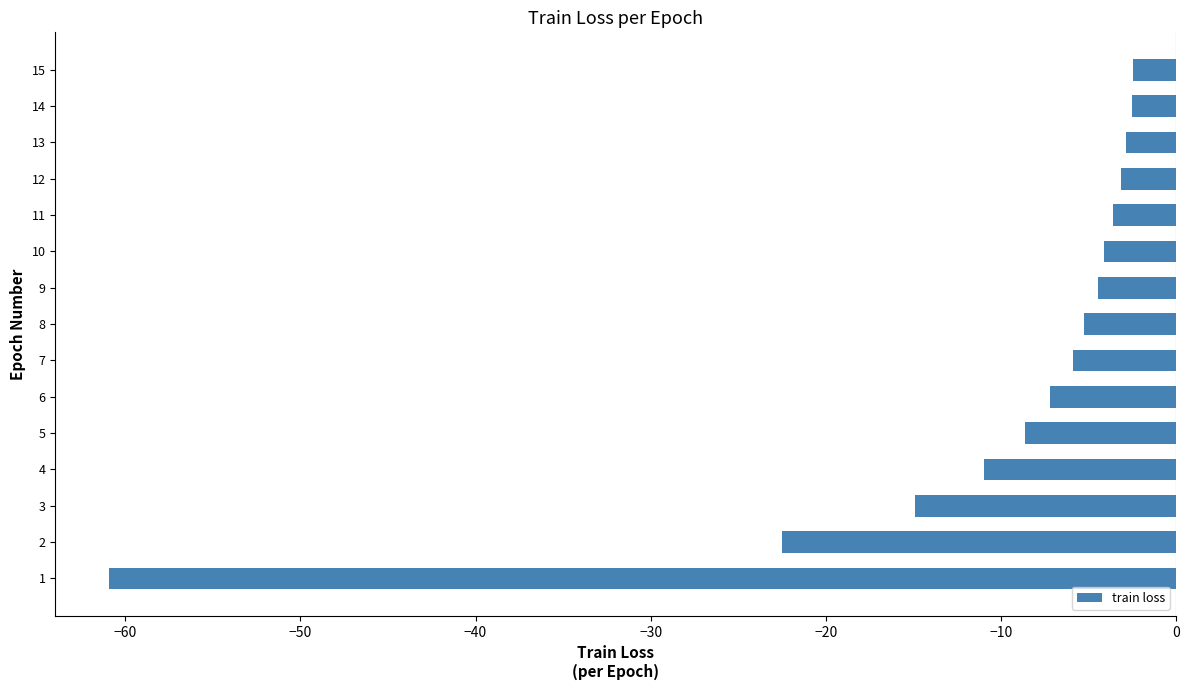

Between 3 and 7, which is larger?

7